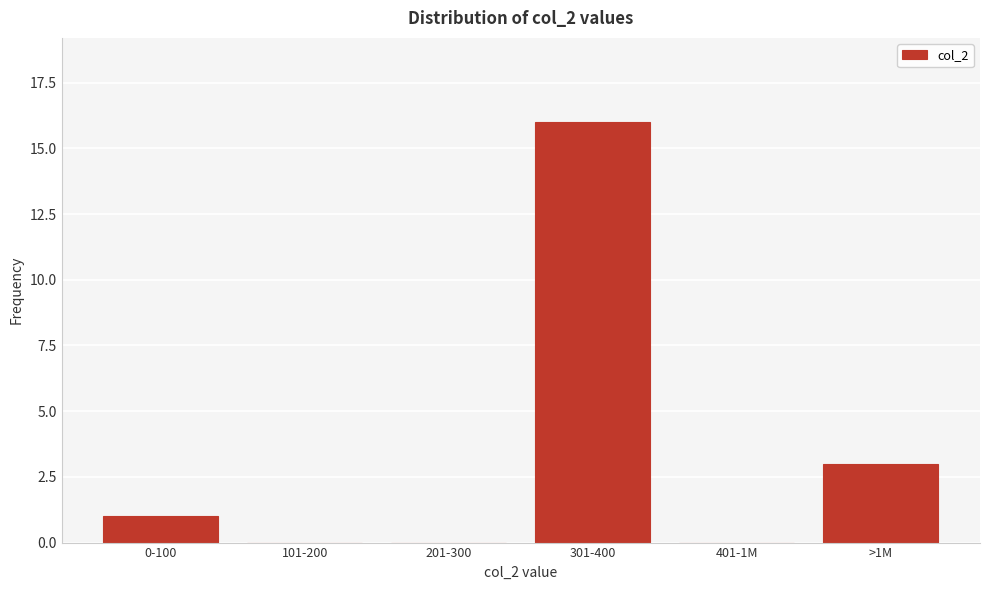

Reading left to right, list all the values displayed in this chart.

0-100=1	101-200=0	201-300=0	301-400=16	401-1M=0	>1M=3